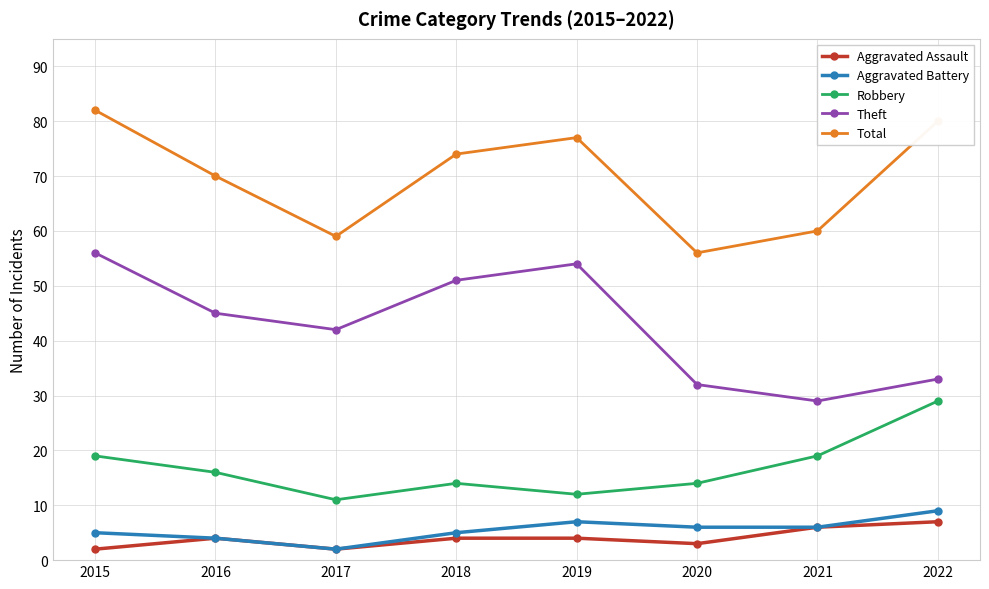

True or false: Theft and Robbery cross at least once.

False